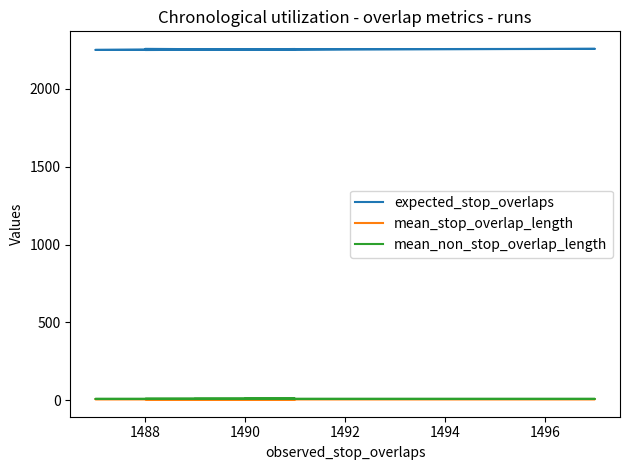

True or false: mean_stop_overlap_length and expected_stop_overlaps intersect in this chart.

False